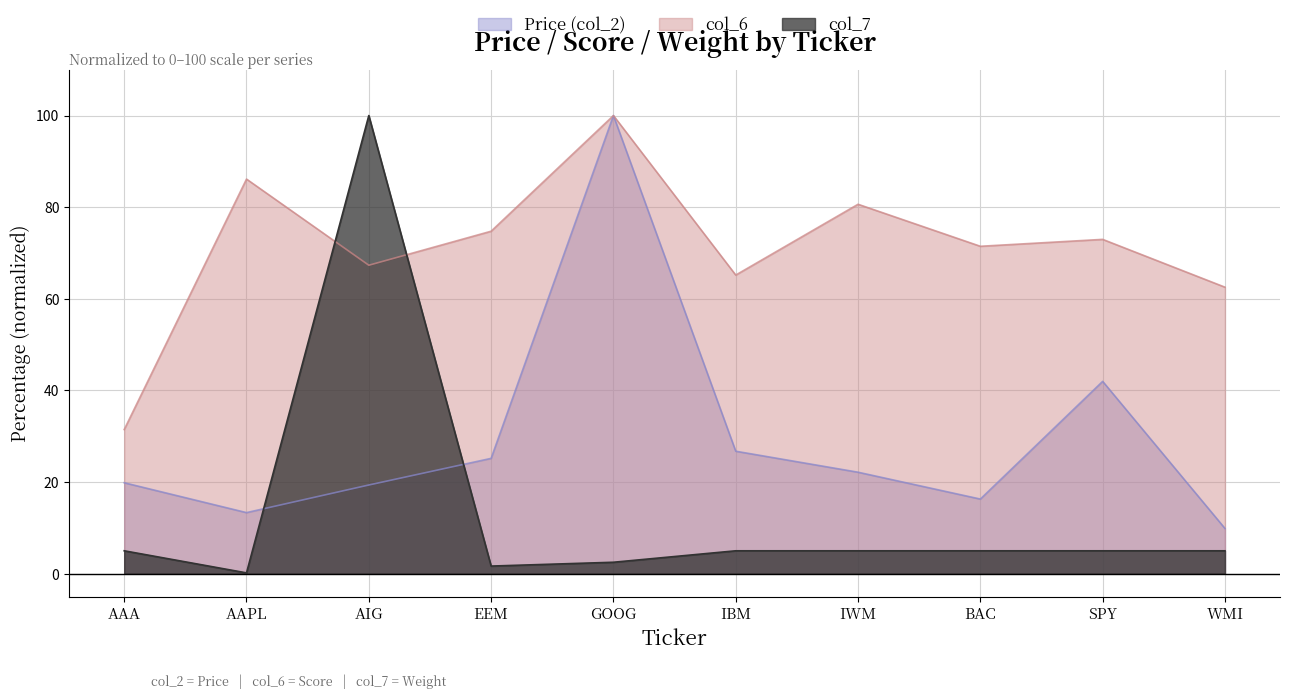

What is the average value of the col_6 series?

71.2